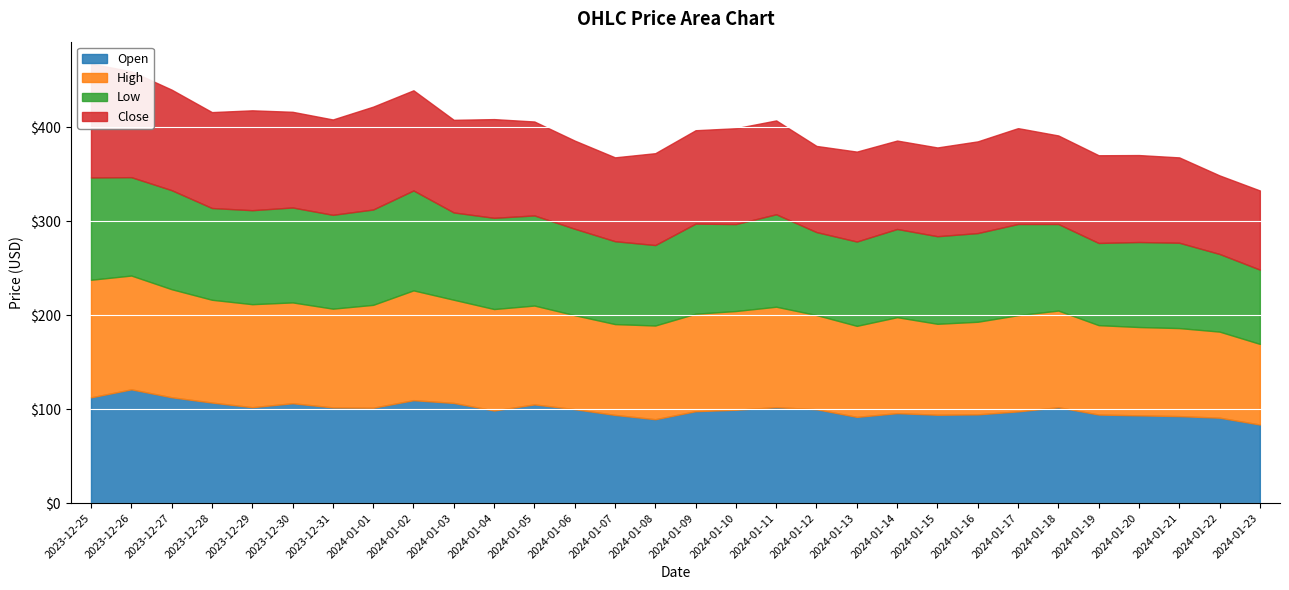

True or false: Open and High cross at least once.

False